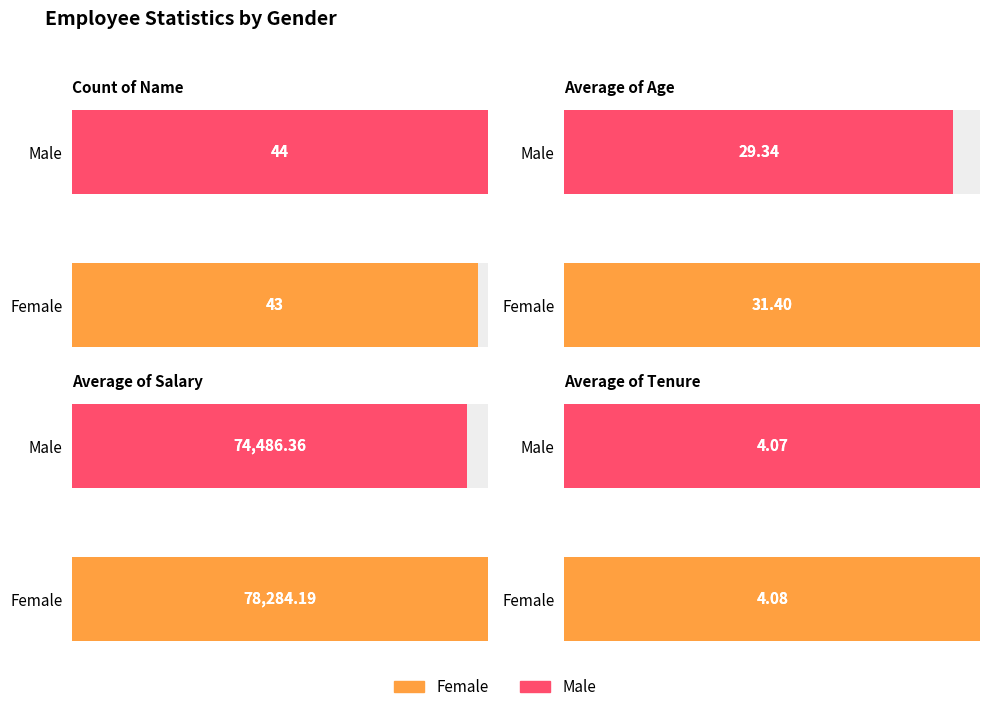

What is the sum of all Average of Tenure values?

8.1